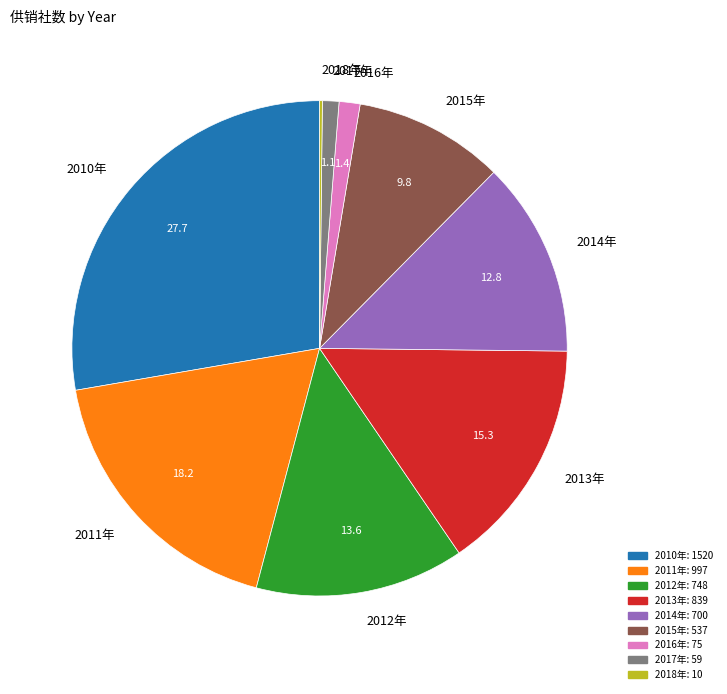

What is the ratio of the value at 2017年 to the value at 2016年?

0.8